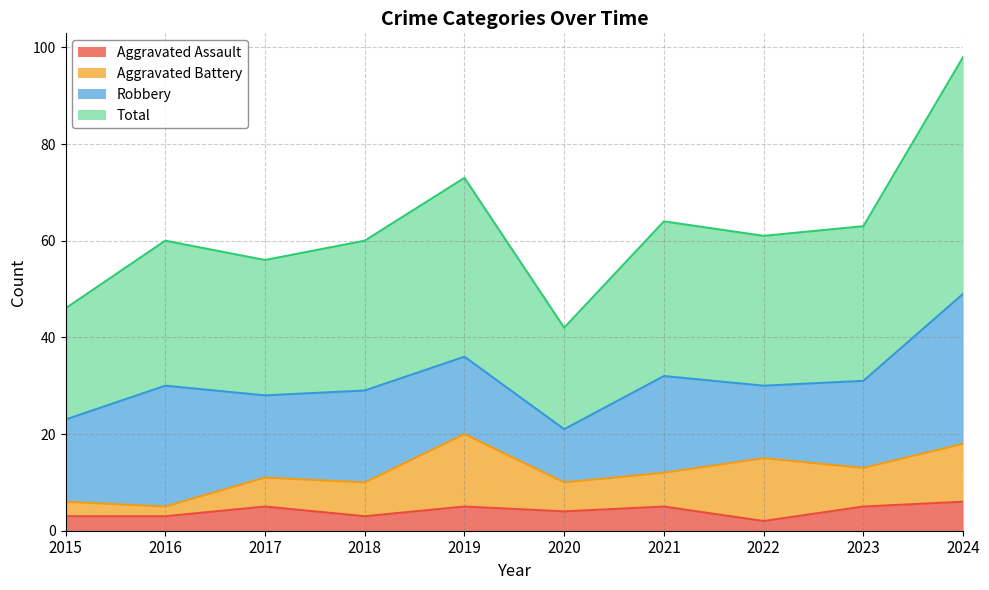

What is the average value of the Total series?

62